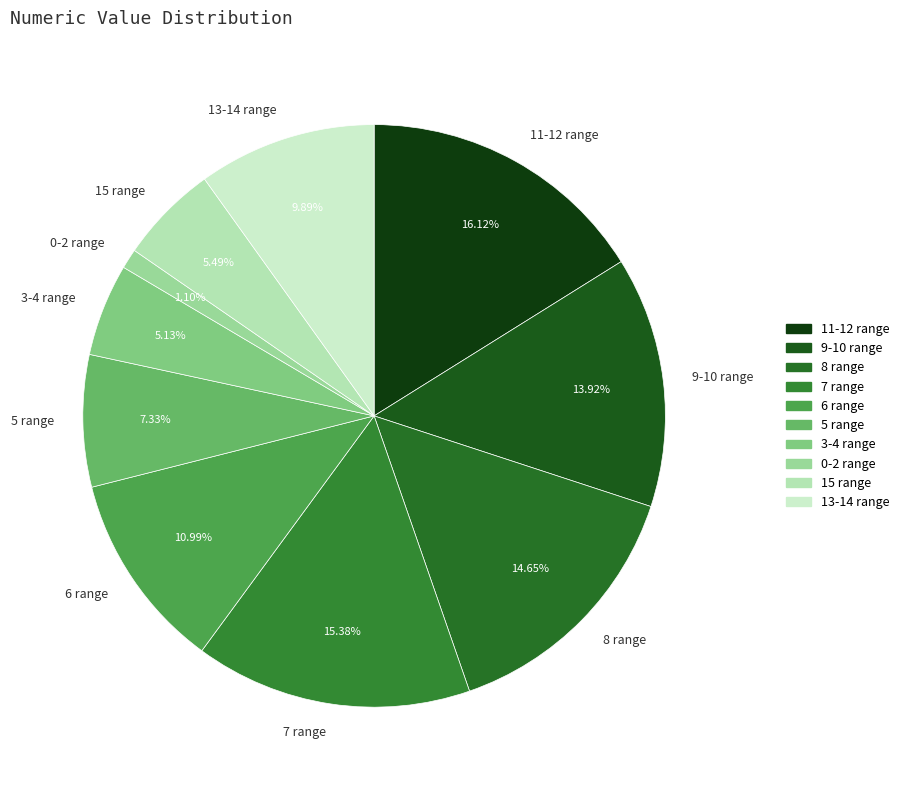

Is the sum of 7 range and 15 range greater than half?

No